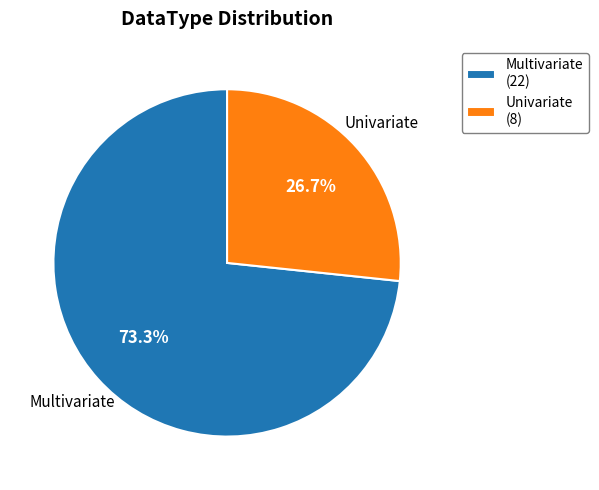

Does Univariate account for over 50% of the chart?

No